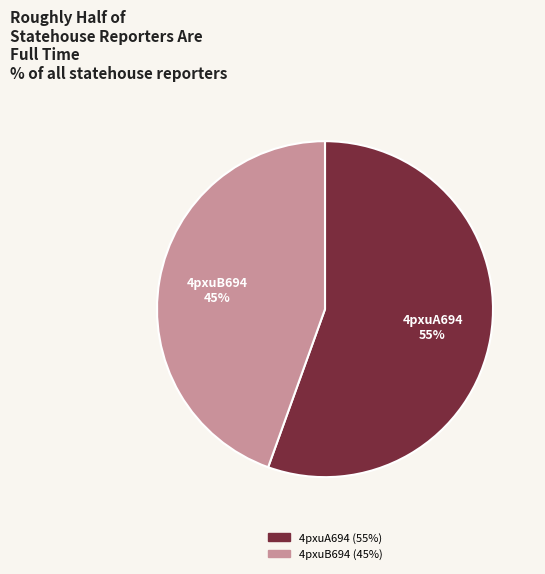

Which slice is the largest?

4pxuA694